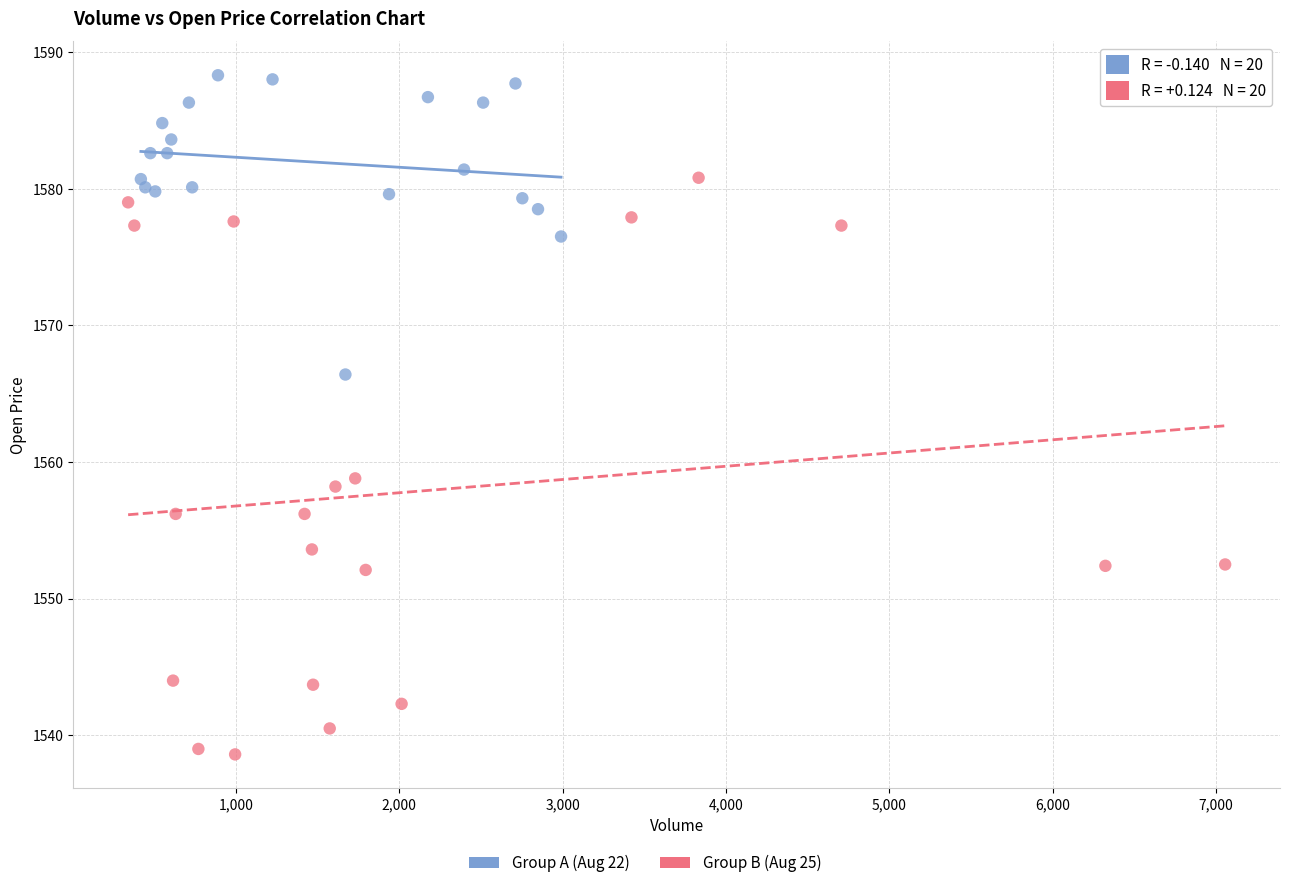

Which series contains the lowest Y value?

Group B (Aug 25)